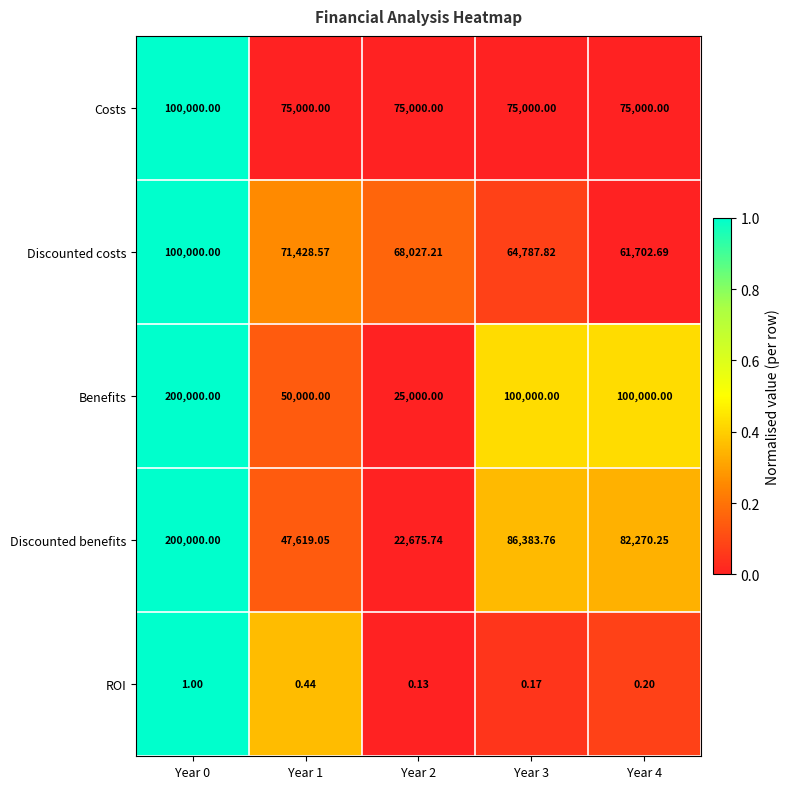

Which series has the largest range (max minus min)?

Discounted benefits